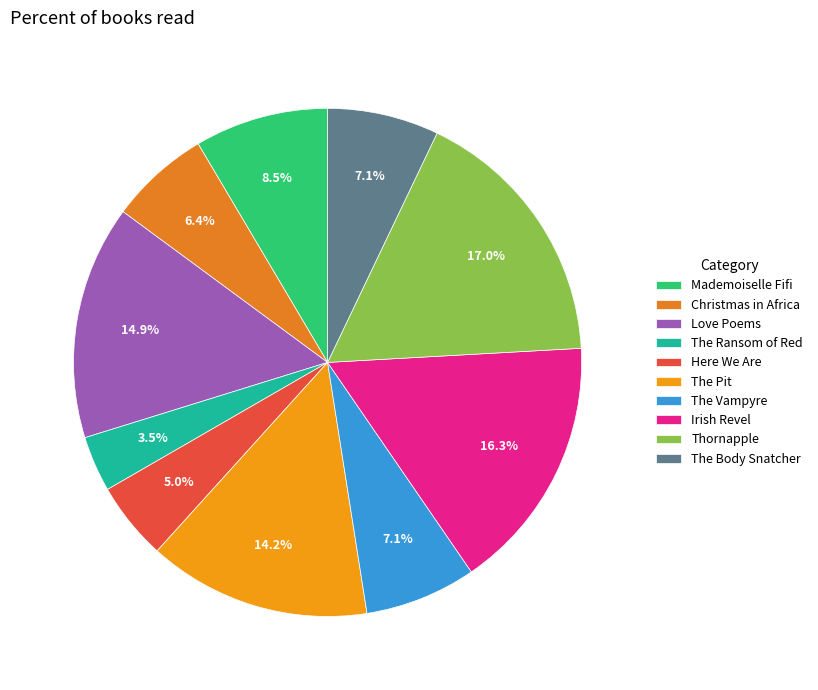

To the nearest percent, what is the combined percentage of The Body Snatcher and The Pit?

21%